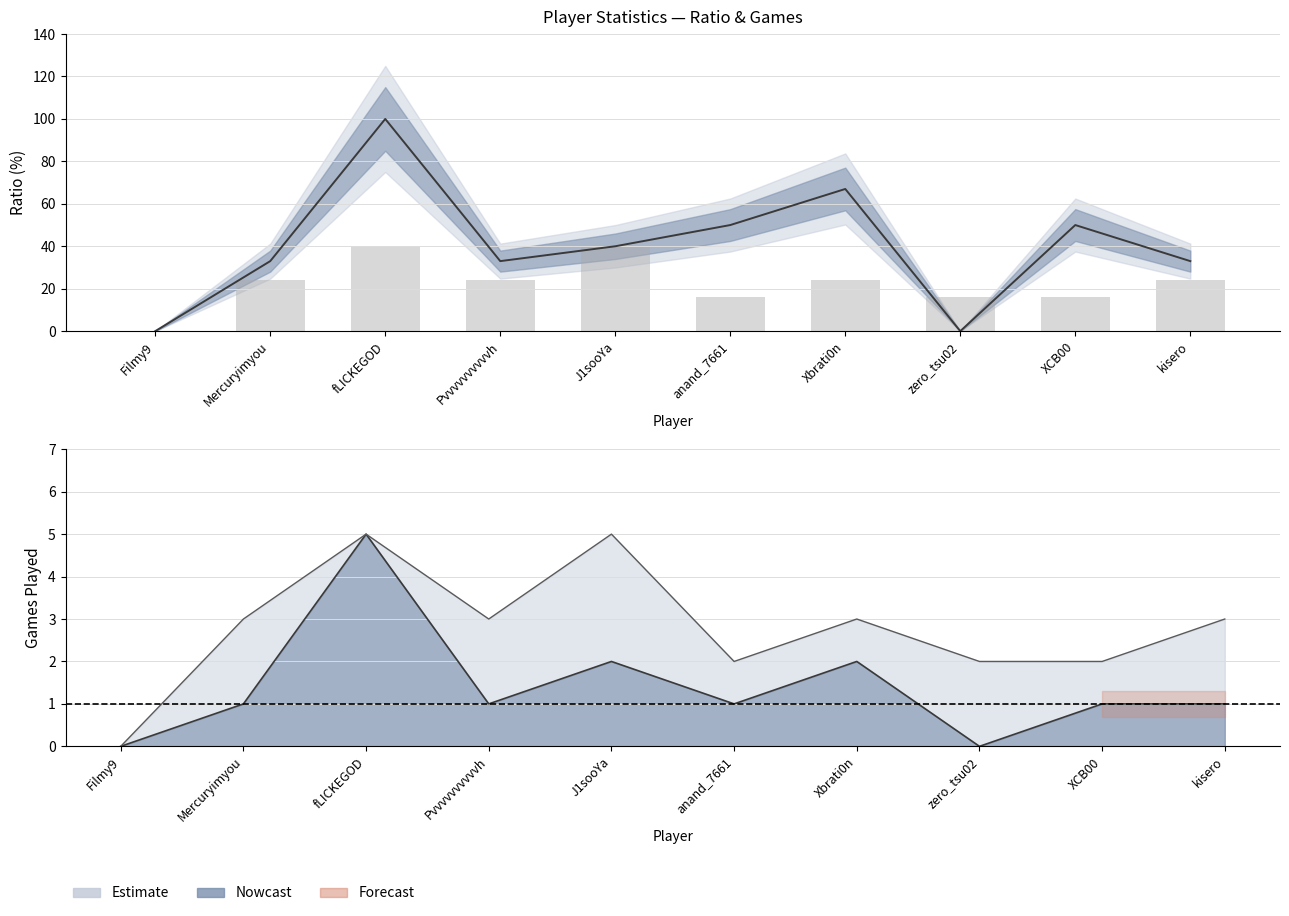

What is the difference between the highest and lowest values at Pvvvvvvvvvvh?

32